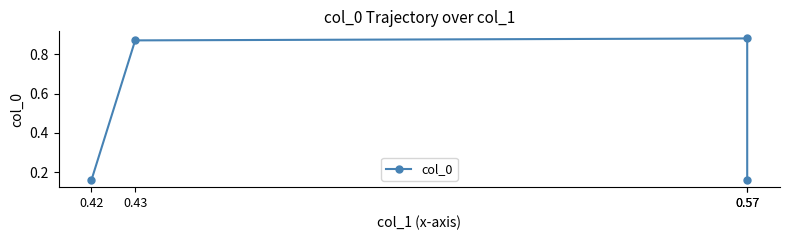

List the labels in order of value, smallest first.

0.42, 0.57, 0.43, 0.57